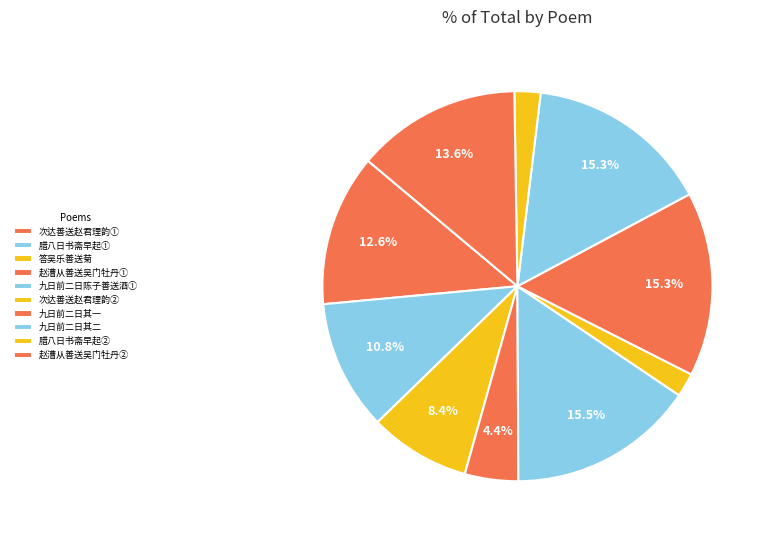

How many segments does this pie chart have?

10